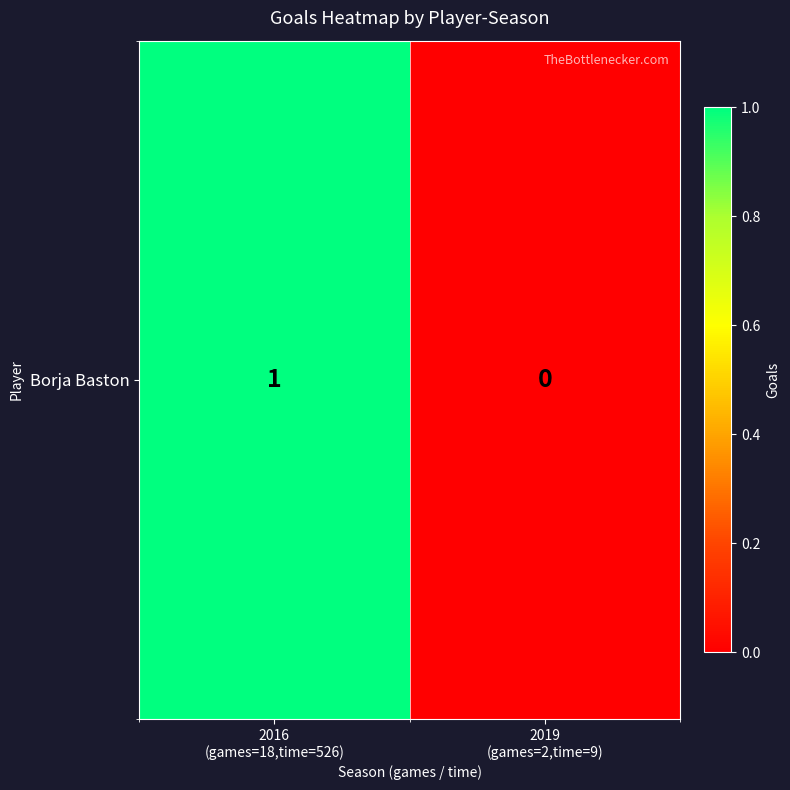

What is the sum of all values?

1